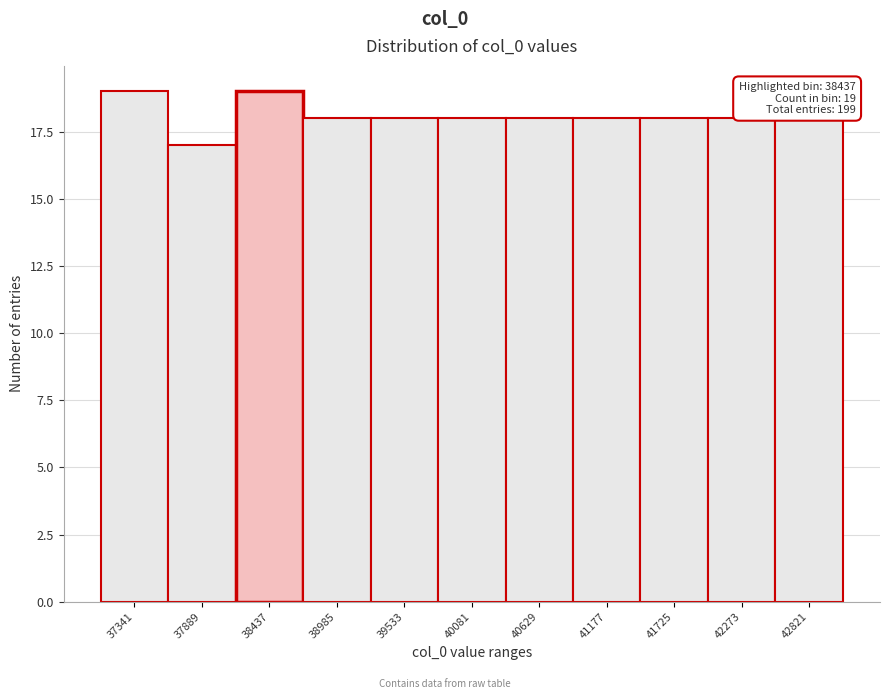

Reading left to right, transcribe all the data shown in this chart.

19	17	19	18	18	18	18	18	18	18	18